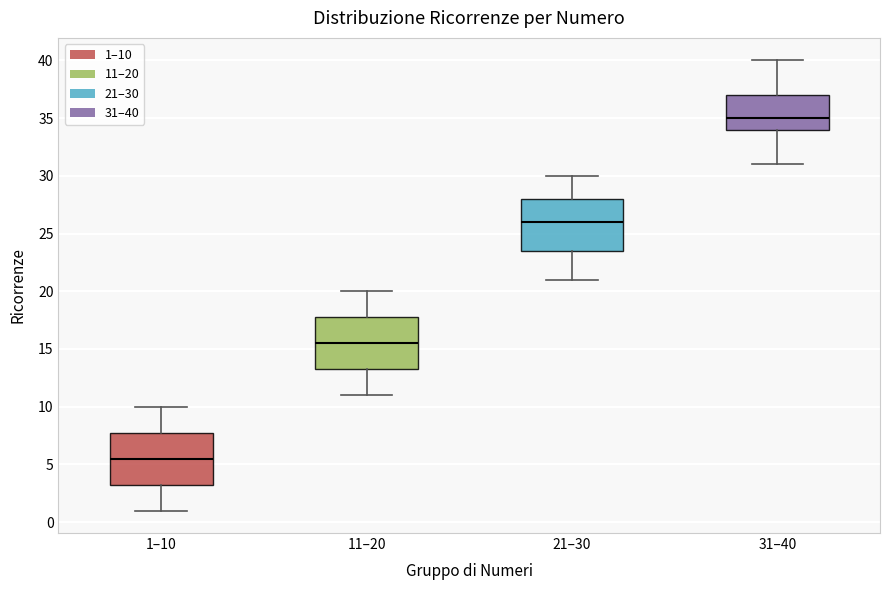

Which box's median line is the highest?

31–40